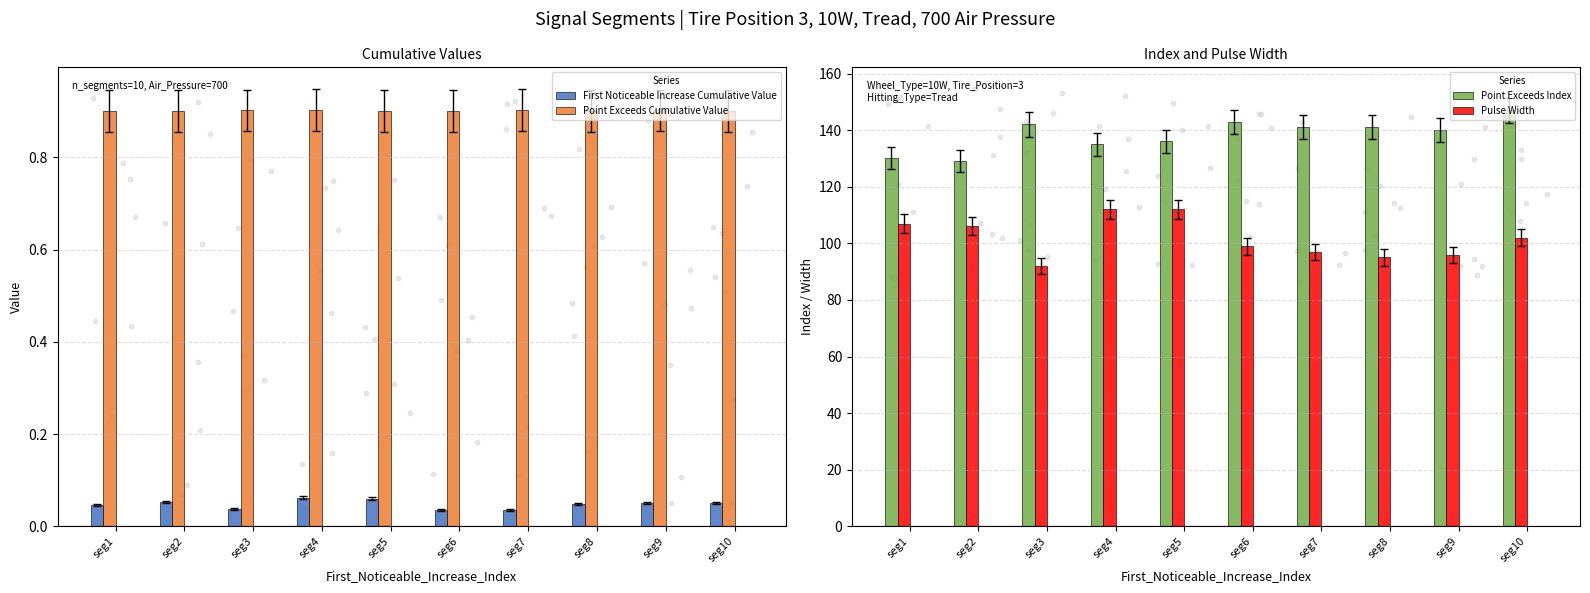

Which series has the widest spread of Y values?

Pulse Width